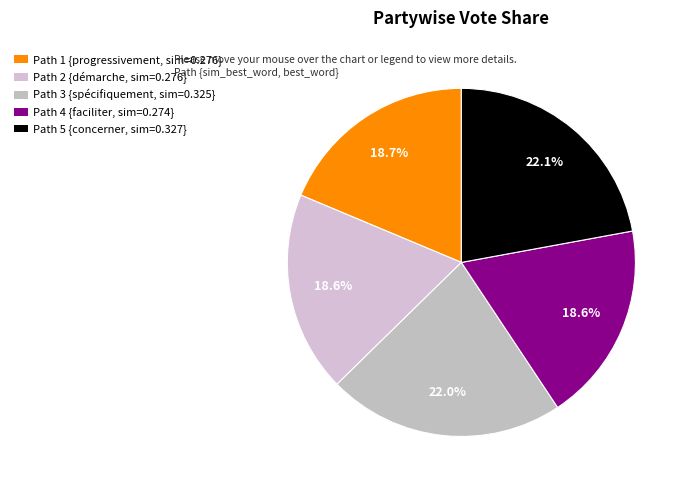

Is there any slice that represents more than half of the pie?

No